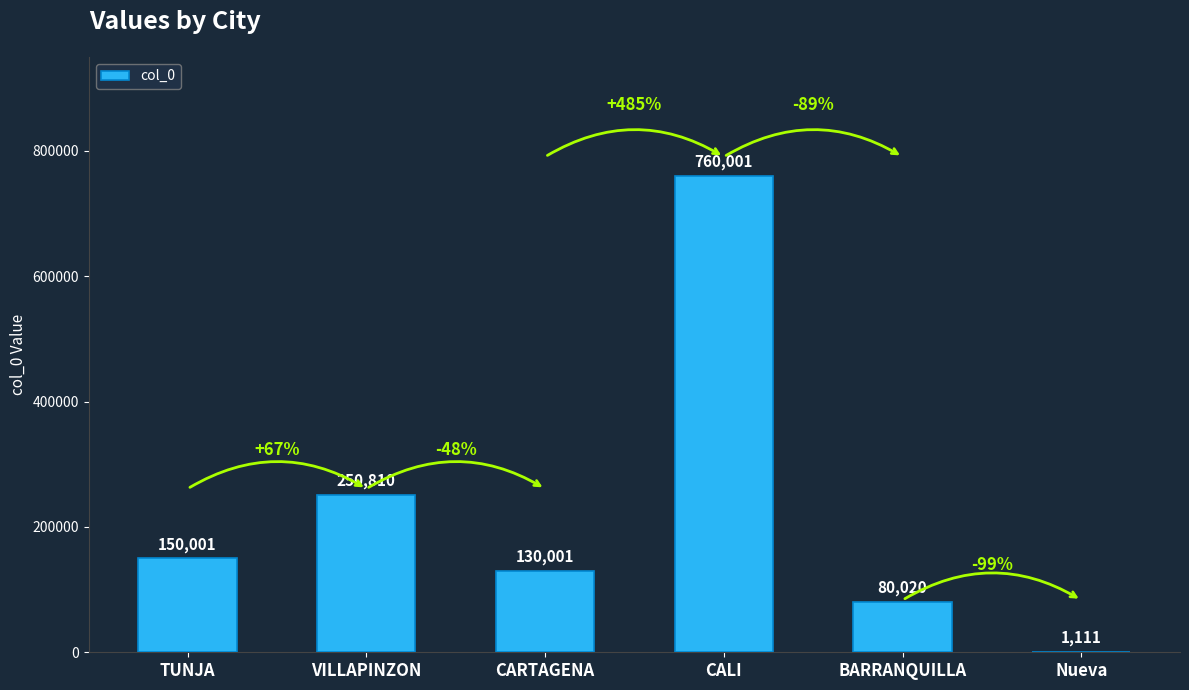

What is the change in value from CARTAGENA to BARRANQUILLA?

-49981